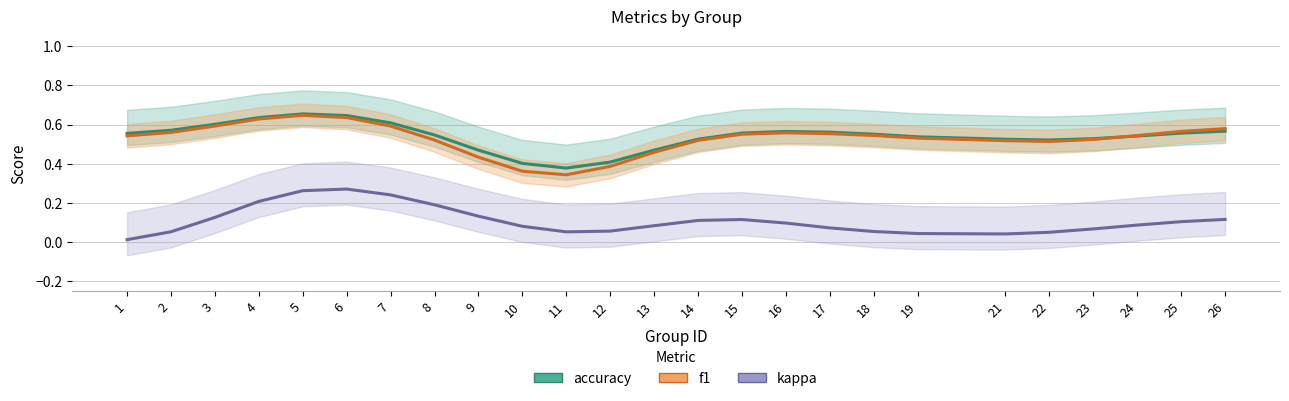

After their last crossing, which series has the higher values: f1 or accuracy?

f1